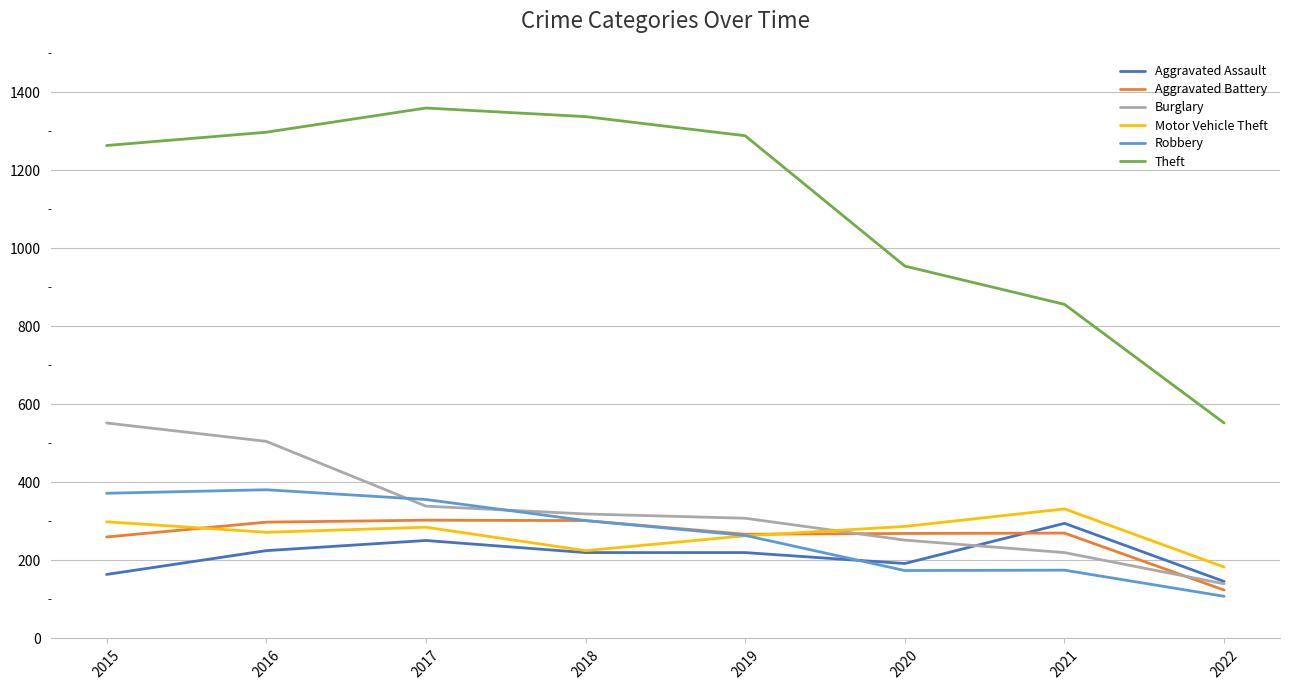

What is the total value across all series at 2020?

2128